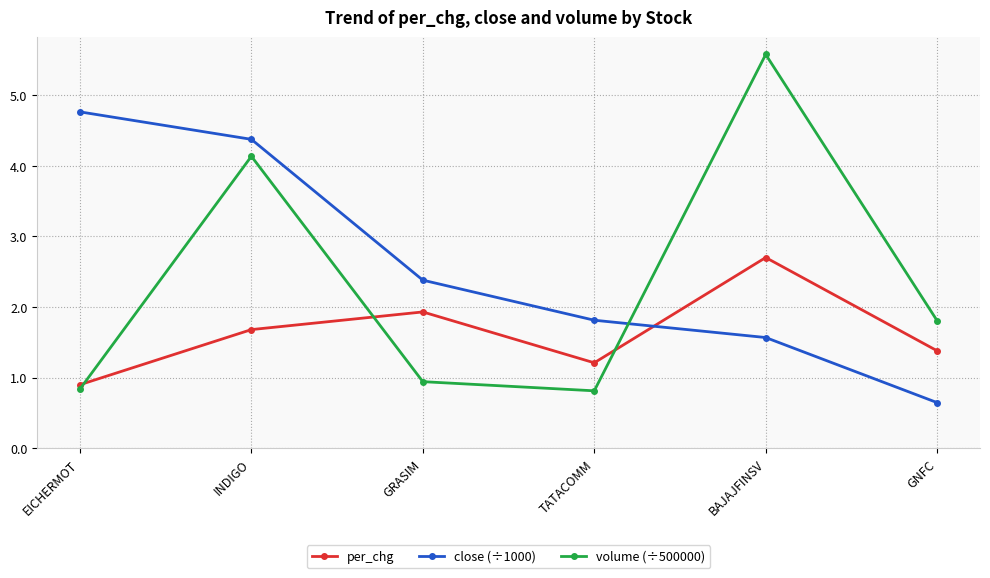

What is the total value across all series at INDIGO?

10.2